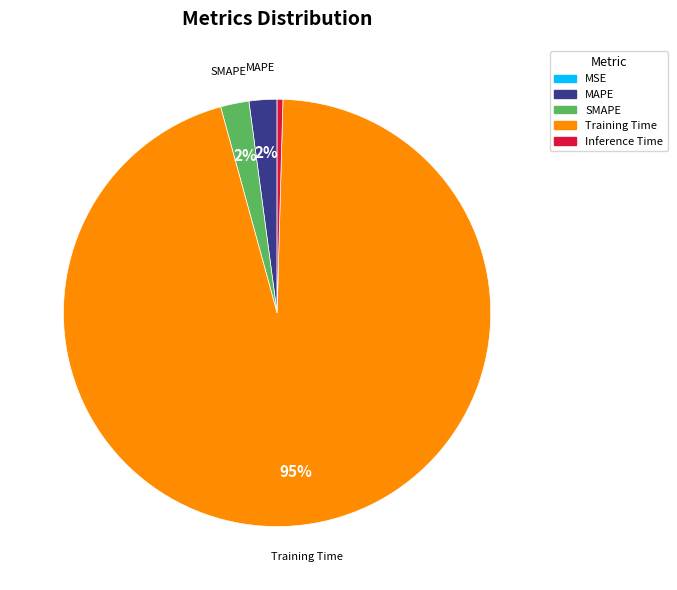

Is the sum of Training Time and Inference Time greater than half?

Yes